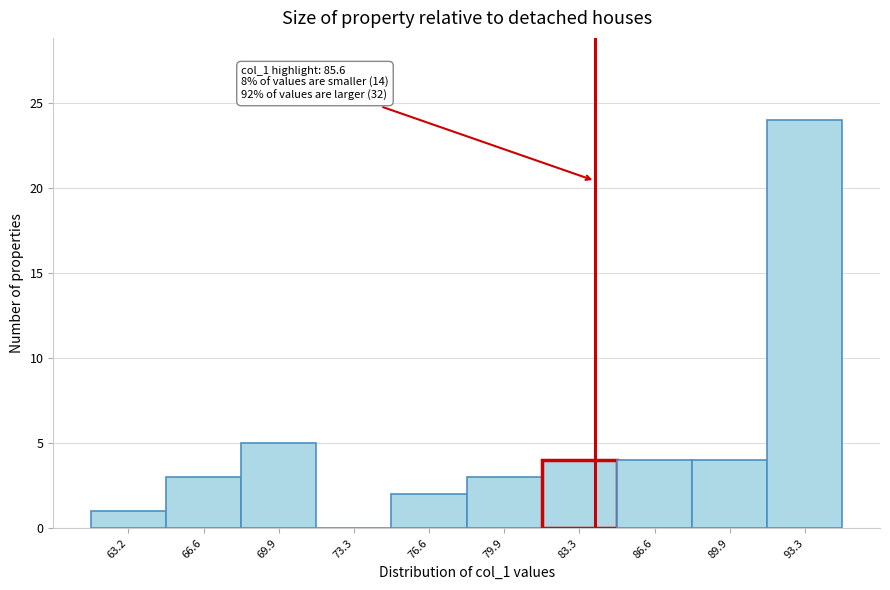

Reading left to right, list all the values displayed in this chart.

63.2=1	66.6=3	69.9=5	73.3=0	76.6=2	79.9=3	83.3=4	86.6=4	89.9=4	93.3=24